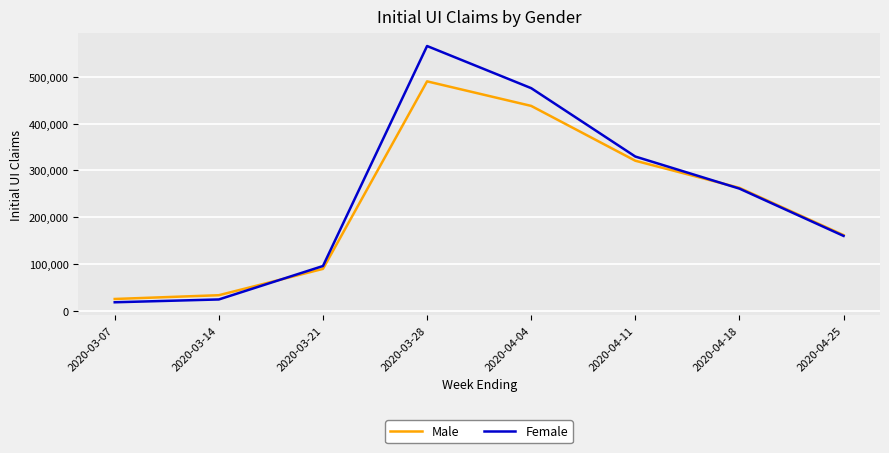

What is the difference between the second highest and second lowest values in the Male series?

404369